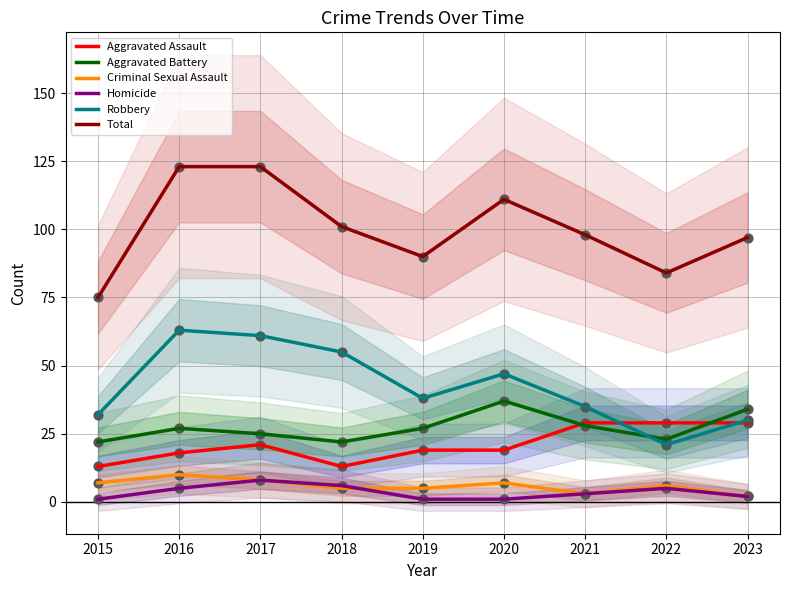

What is the total value across all series at 2017?

246